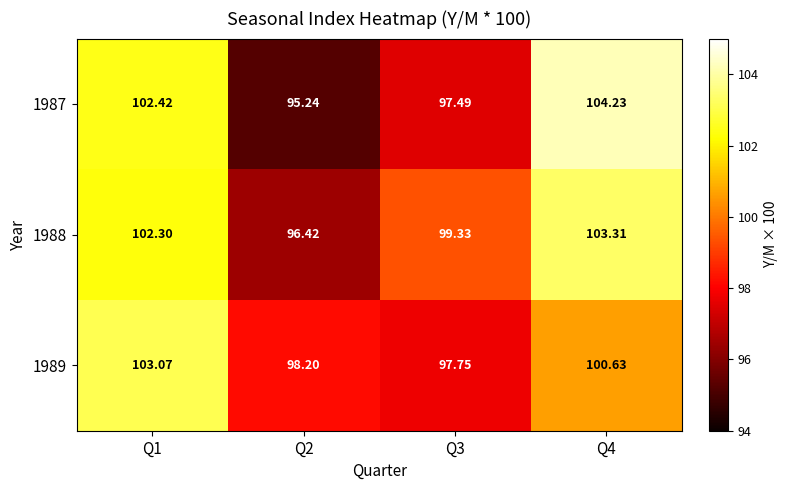

Is the value of 1989 at Q3 greater than the value of 1988 at Q3?

No